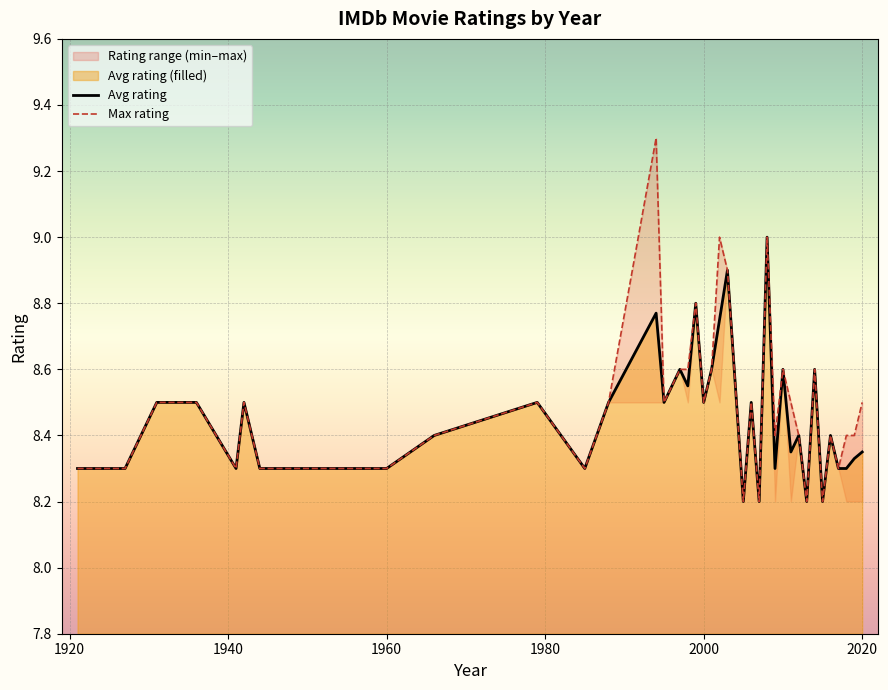

True or false: Avg rating and Max rating intersect in this chart.

False